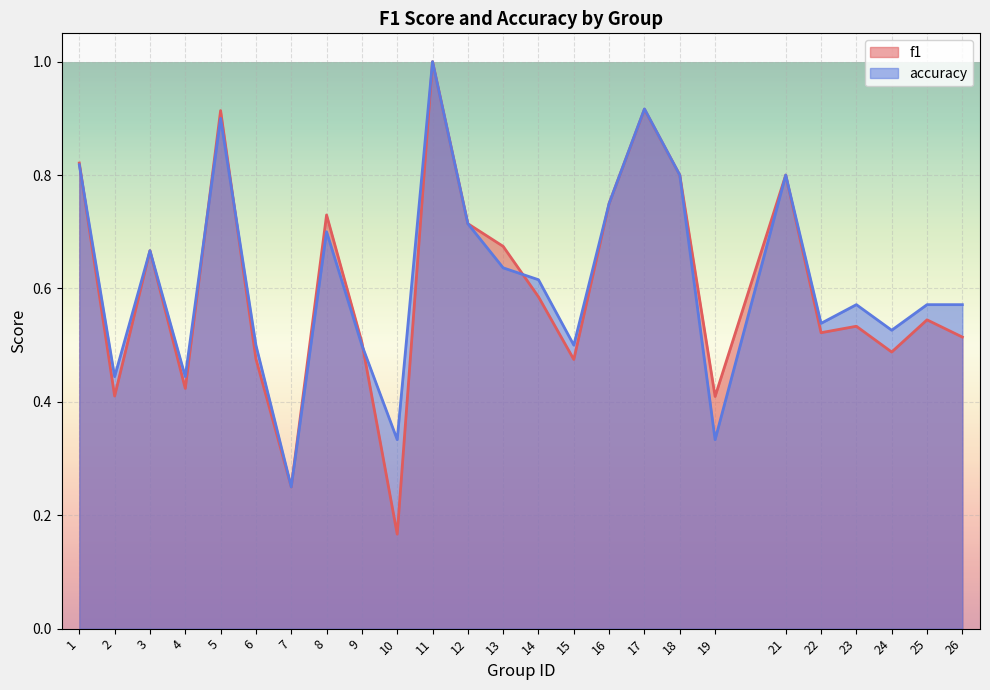

Rank the series by their maximum value, from highest to lowest.

f1, accuracy